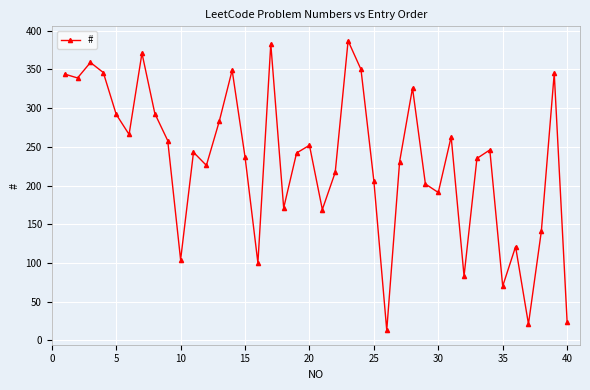

What is the greatest value displayed?

387